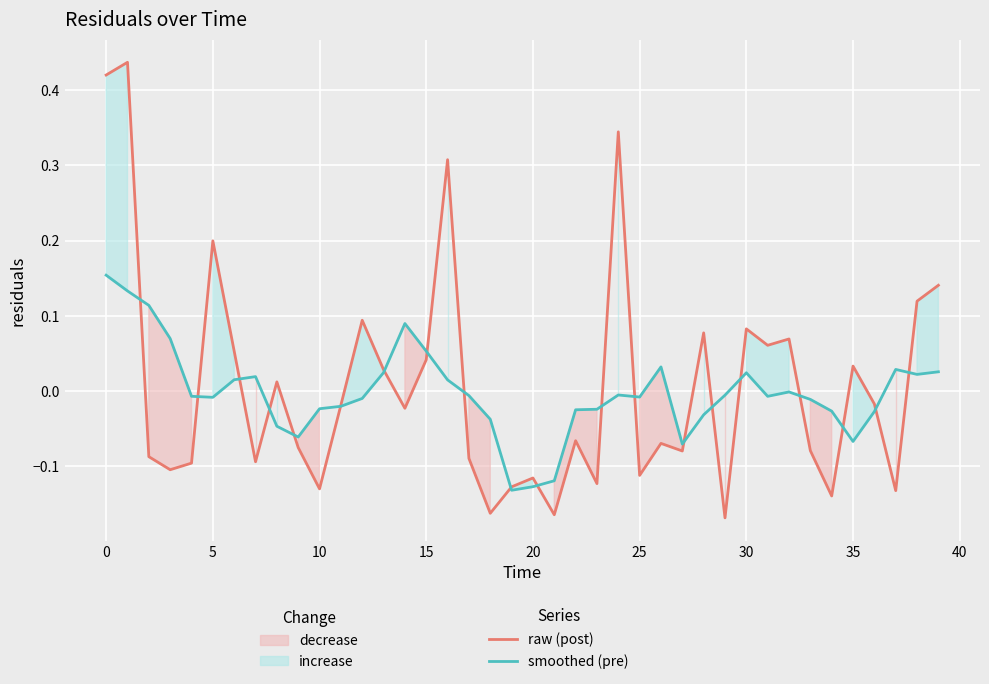

Between 33 and 20, which is larger?

33